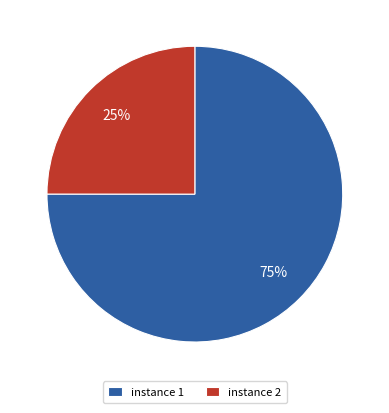

What percentage is the instance 2 slice, to the nearest percent?

25%